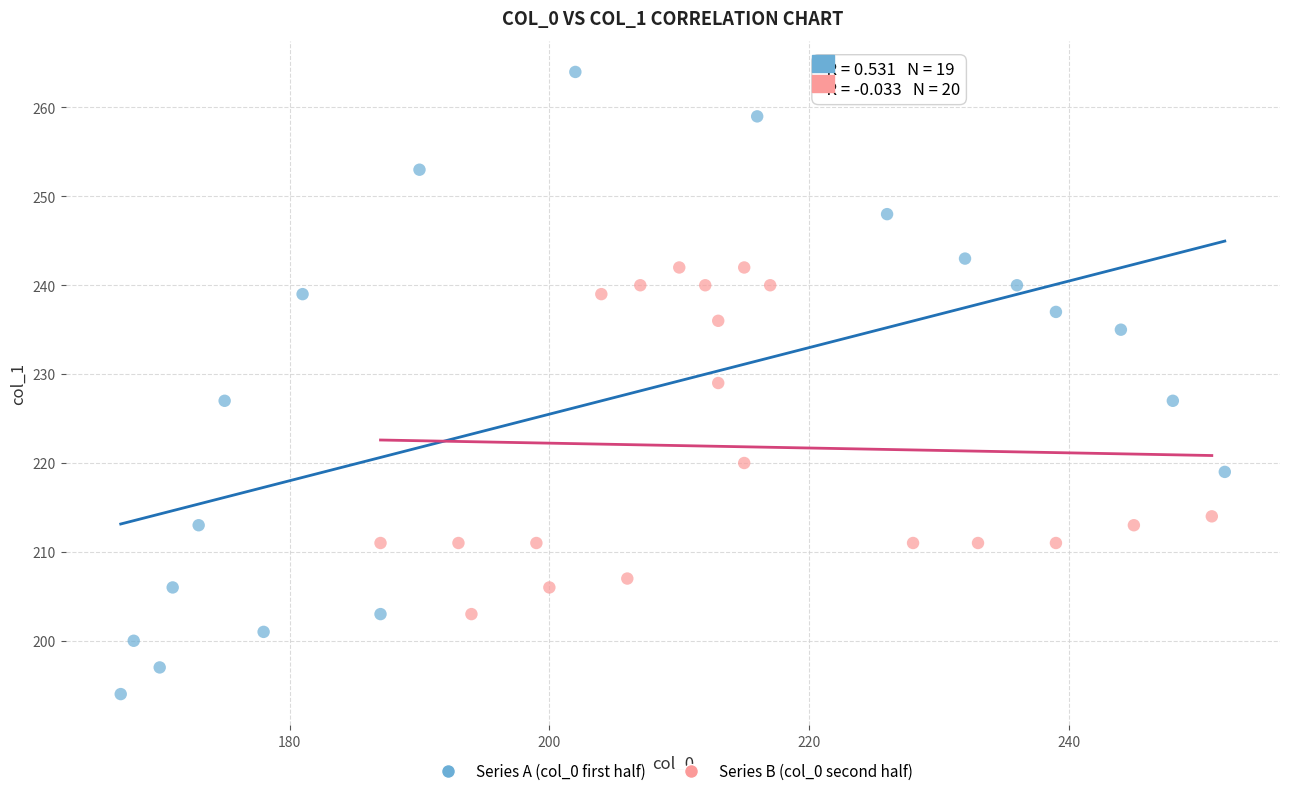

Which series reaches the maximum Y coordinate?

Series A (col_0 first half)